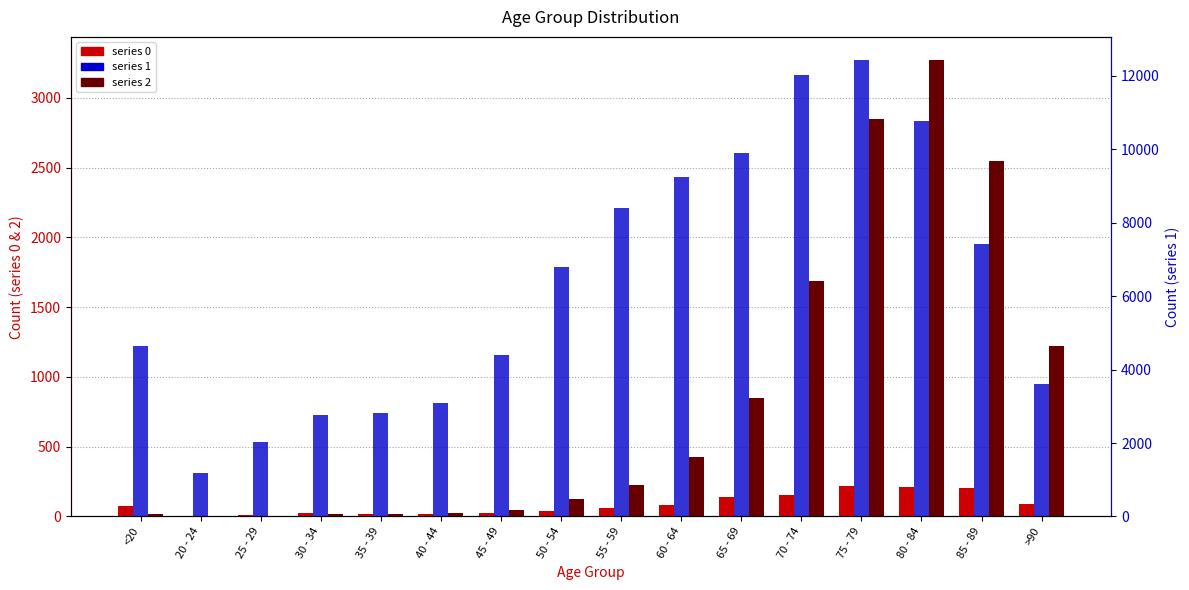

What is the sum of all 0 values?

1383